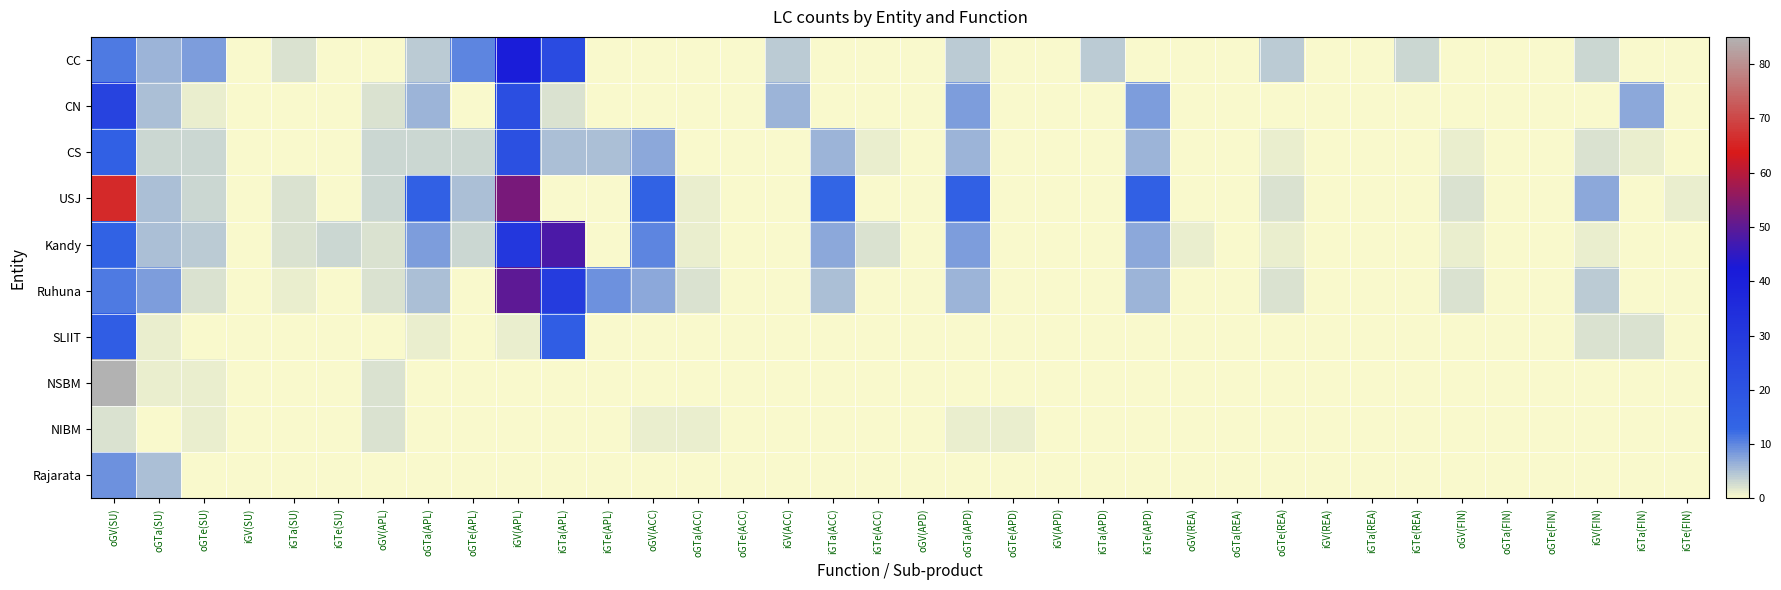

Reading left to right, extract all data points from this chart.

CC: oGV(SU)=11	oGTa(SU)=6	oGTe(SU)=8	iGV(SU)=0	iGTa(SU)=2	iGTe(SU)=0	oGV(APL)=0	oGTa(APL)=4	oGTe(APL)=10	iGV(APL)=41	iGTa(APL)=23	iGTe(APL)=0	oGV(ACC)=0	oGTa(ACC)=0	oGTe(ACC)=0	iGV(ACC)=4	iGTa(ACC)=0	iGTe(ACC)=0	oGV(APD)=0	oGTa(APD)=4	oGTe(APD)=0	iGV(APD)=0	iGTa(APD)=4	iGTe(APD)=0	oGV(REA)=0	oGTa(REA)=0	oGTe(REA)=4	iGV(REA)=0	iGTa(REA)=0	iGTe(REA)=3	oGV(FIN)=0	oGTa(FIN)=0	oGTe(FIN)=0	iGV(FIN)=3	iGTa(FIN)=0	iGTe(FIN)=0
CN: oGV(SU)=26	oGTa(SU)=5	oGTe(SU)=1	iGV(SU)=0	iGTa(SU)=0	iGTe(SU)=0	oGV(APL)=2	oGTa(APL)=6	oGTe(APL)=0	iGV(APL)=22	iGTa(APL)=2	iGTe(APL)=0	oGV(ACC)=0	oGTa(ACC)=0	oGTe(ACC)=0	iGV(ACC)=6	iGTa(ACC)=0	iGTe(ACC)=0	oGV(APD)=0	oGTa(APD)=8	oGTe(APD)=0	iGV(APD)=0	iGTa(APD)=0	iGTe(APD)=8	oGV(REA)=0	oGTa(REA)=0	oGTe(REA)=0	iGV(REA)=0	iGTa(REA)=0	iGTe(REA)=0	oGV(FIN)=0	oGTa(FIN)=0	oGTe(FIN)=0	iGV(FIN)=0	iGTa(FIN)=7	iGTe(FIN)=0
CS: oGV(SU)=15	oGTa(SU)=3	oGTe(SU)=3	iGV(SU)=0	iGTa(SU)=0	iGTe(SU)=0	oGV(APL)=3	oGTa(APL)=3	oGTe(APL)=3	iGV(APL)=21	iGTa(APL)=5	iGTe(APL)=5	oGV(ACC)=7	oGTa(ACC)=0	oGTe(ACC)=0	iGV(ACC)=0	iGTa(ACC)=6	iGTe(ACC)=1	oGV(APD)=0	oGTa(APD)=6	oGTe(APD)=0	iGV(APD)=0	iGTa(APD)=0	iGTe(APD)=6	oGV(REA)=0	oGTa(REA)=0	oGTe(REA)=1	iGV(REA)=0	iGTa(REA)=0	iGTe(REA)=0	oGV(FIN)=1	oGTa(FIN)=0	oGTe(FIN)=0	iGV(FIN)=2	iGTa(FIN)=1	iGTe(FIN)=0
USJ: oGV(SU)=66	oGTa(SU)=5	oGTe(SU)=3	iGV(SU)=0	iGTa(SU)=2	iGTe(SU)=0	oGV(APL)=3	oGTa(APL)=15	oGTe(APL)=5	iGV(APL)=53	iGTa(APL)=0	iGTe(APL)=0	oGV(ACC)=14	oGTa(ACC)=1	oGTe(ACC)=0	iGV(ACC)=0	iGTa(ACC)=13	iGTe(ACC)=0	oGV(APD)=0	oGTa(APD)=15	oGTe(APD)=0	iGV(APD)=0	iGTa(APD)=0	iGTe(APD)=15	oGV(REA)=0	oGTa(REA)=0	oGTe(REA)=2	iGV(REA)=0	iGTa(REA)=0	iGTe(REA)=0	oGV(FIN)=2	oGTa(FIN)=0	oGTe(FIN)=0	iGV(FIN)=7	iGTa(FIN)=0	iGTe(FIN)=1
Kandy: oGV(SU)=14	oGTa(SU)=5	oGTe(SU)=4	iGV(SU)=0	iGTa(SU)=2	iGTe(SU)=3	oGV(APL)=2	oGTa(APL)=8	oGTe(APL)=3	iGV(APL)=31	iGTa(APL)=48	iGTe(APL)=0	oGV(ACC)=10	oGTa(ACC)=1	oGTe(ACC)=0	iGV(ACC)=0	iGTa(ACC)=7	iGTe(ACC)=2	oGV(APD)=0	oGTa(APD)=8	oGTe(APD)=0	iGV(APD)=0	iGTa(APD)=0	iGTe(APD)=7	oGV(REA)=1	oGTa(REA)=0	oGTe(REA)=1	iGV(REA)=0	iGTa(REA)=0	iGTe(REA)=0	oGV(FIN)=1	oGTa(FIN)=0	oGTe(FIN)=0	iGV(FIN)=1	iGTa(FIN)=0	iGTe(FIN)=0
Ruhuna: oGV(SU)=11	oGTa(SU)=8	oGTe(SU)=2	iGV(SU)=0	iGTa(SU)=1	iGTe(SU)=0	oGV(APL)=2	oGTa(APL)=5	oGTe(APL)=0	iGV(APL)=50	iGTa(APL)=29	iGTe(APL)=9	oGV(ACC)=7	oGTa(ACC)=2	oGTe(ACC)=0	iGV(ACC)=0	iGTa(ACC)=5	iGTe(ACC)=0	oGV(APD)=0	oGTa(APD)=6	oGTe(APD)=0	iGV(APD)=0	iGTa(APD)=0	iGTe(APD)=6	oGV(REA)=0	oGTa(REA)=0	oGTe(REA)=2	iGV(REA)=0	iGTa(REA)=0	iGTe(REA)=0	oGV(FIN)=2	oGTa(FIN)=0	oGTe(FIN)=0	iGV(FIN)=4	iGTa(FIN)=0	iGTe(FIN)=0
SLIIT: oGV(SU)=16	oGTa(SU)=1	oGTe(SU)=0	iGV(SU)=0	iGTa(SU)=0	iGTe(SU)=0	oGV(APL)=0	oGTa(APL)=1	oGTe(APL)=0	iGV(APL)=1	iGTa(APL)=16	iGTe(APL)=0	oGV(ACC)=0	oGTa(ACC)=0	oGTe(ACC)=0	iGV(ACC)=0	iGTa(ACC)=0	iGTe(ACC)=0	oGV(APD)=0	oGTa(APD)=0	oGTe(APD)=0	iGV(APD)=0	iGTa(APD)=0	iGTe(APD)=0	oGV(REA)=0	oGTa(REA)=0	oGTe(REA)=0	iGV(REA)=0	iGTa(REA)=0	iGTe(REA)=0	oGV(FIN)=0	oGTa(FIN)=0	oGTe(FIN)=0	iGV(FIN)=2	iGTa(FIN)=2	iGTe(FIN)=0
NSBM: oGV(SU)=85	oGTa(SU)=1	oGTe(SU)=1	iGV(SU)=0	iGTa(SU)=0	iGTe(SU)=0	oGV(APL)=2	oGTa(APL)=0	oGTe(APL)=0	iGV(APL)=0	iGTa(APL)=0	iGTe(APL)=0	oGV(ACC)=0	oGTa(ACC)=0	oGTe(ACC)=0	iGV(ACC)=0	iGTa(ACC)=0	iGTe(ACC)=0	oGV(APD)=0	oGTa(APD)=0	oGTe(APD)=0	iGV(APD)=0	iGTa(APD)=0	iGTe(APD)=0	oGV(REA)=0	oGTa(REA)=0	oGTe(REA)=0	iGV(REA)=0	iGTa(REA)=0	iGTe(REA)=0	oGV(FIN)=0	oGTa(FIN)=0	oGTe(FIN)=0	iGV(FIN)=0	iGTa(FIN)=0	iGTe(FIN)=0
NIBM: oGV(SU)=2	oGTa(SU)=0	oGTe(SU)=1	iGV(SU)=0	iGTa(SU)=0	iGTe(SU)=0	oGV(APL)=2	oGTa(APL)=0	oGTe(APL)=0	iGV(APL)=0	iGTa(APL)=0	iGTe(APL)=0	oGV(ACC)=1	oGTa(ACC)=1	oGTe(ACC)=0	iGV(ACC)=0	iGTa(ACC)=0	iGTe(ACC)=0	oGV(APD)=0	oGTa(APD)=1	oGTe(APD)=1	iGV(APD)=0	iGTa(APD)=0	iGTe(APD)=0	oGV(REA)=0	oGTa(REA)=0	oGTe(REA)=0	iGV(REA)=0	iGTa(REA)=0	iGTe(REA)=0	oGV(FIN)=0	oGTa(FIN)=0	oGTe(FIN)=0	iGV(FIN)=0	iGTa(FIN)=0	iGTe(FIN)=0
Rajarata: oGV(SU)=9	oGTa(SU)=5	oGTe(SU)=0	iGV(SU)=0	iGTa(SU)=0	iGTe(SU)=0	oGV(APL)=0	oGTa(APL)=0	oGTe(APL)=0	iGV(APL)=0	iGTa(APL)=0	iGTe(APL)=0	oGV(ACC)=0	oGTa(ACC)=0	oGTe(ACC)=0	iGV(ACC)=0	iGTa(ACC)=0	iGTe(ACC)=0	oGV(APD)=0	oGTa(APD)=0	oGTe(APD)=0	iGV(APD)=0	iGTa(APD)=0	iGTe(APD)=0	oGV(REA)=0	oGTa(REA)=0	oGTe(REA)=0	iGV(REA)=0	iGTa(REA)=0	iGTe(REA)=0	oGV(FIN)=0	oGTa(FIN)=0	oGTe(FIN)=0	iGV(FIN)=0	iGTa(FIN)=0	iGTe(FIN)=0